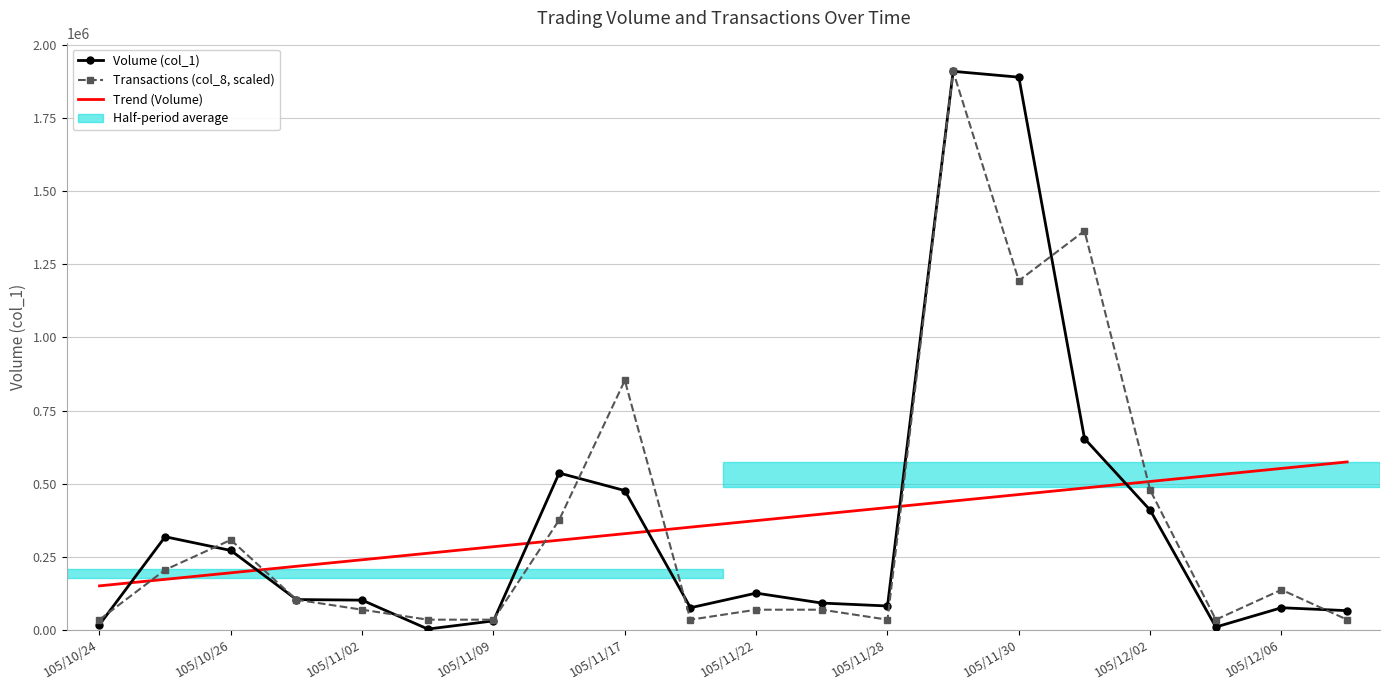

How many categories are shown in the chart?

20